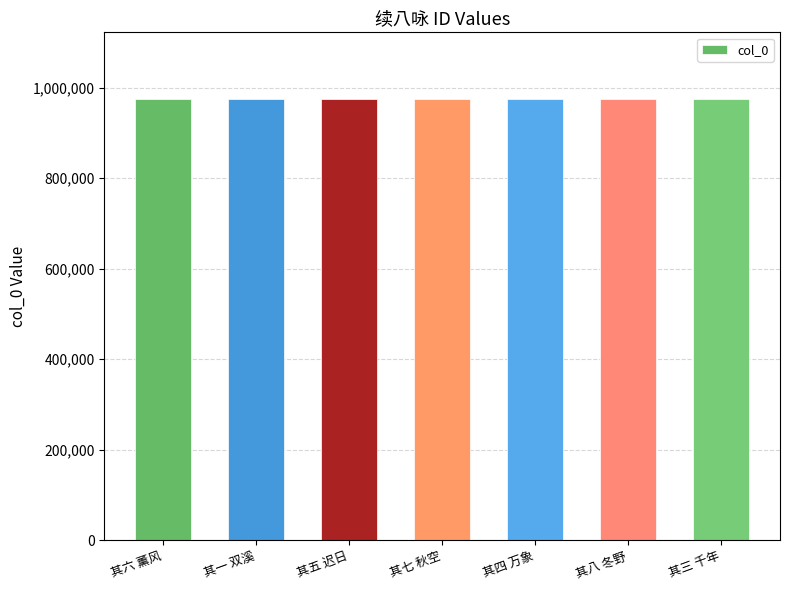

What is the smallest value displayed?

976244